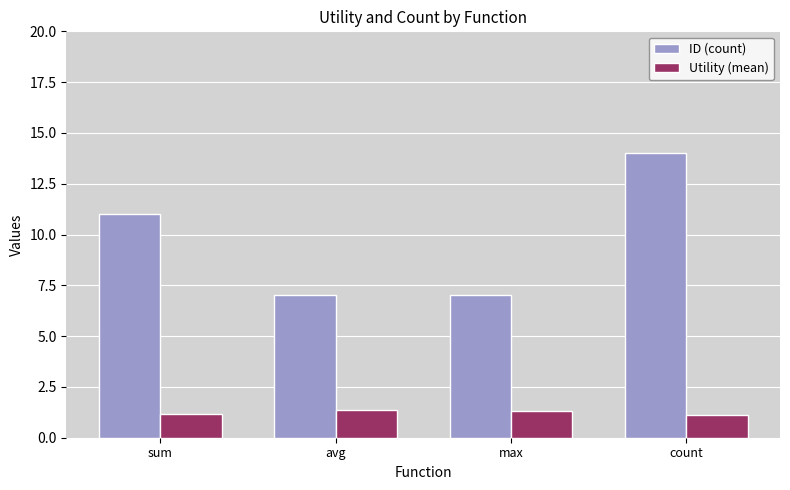

What is the lowest value of the ID (count) series?

7.0